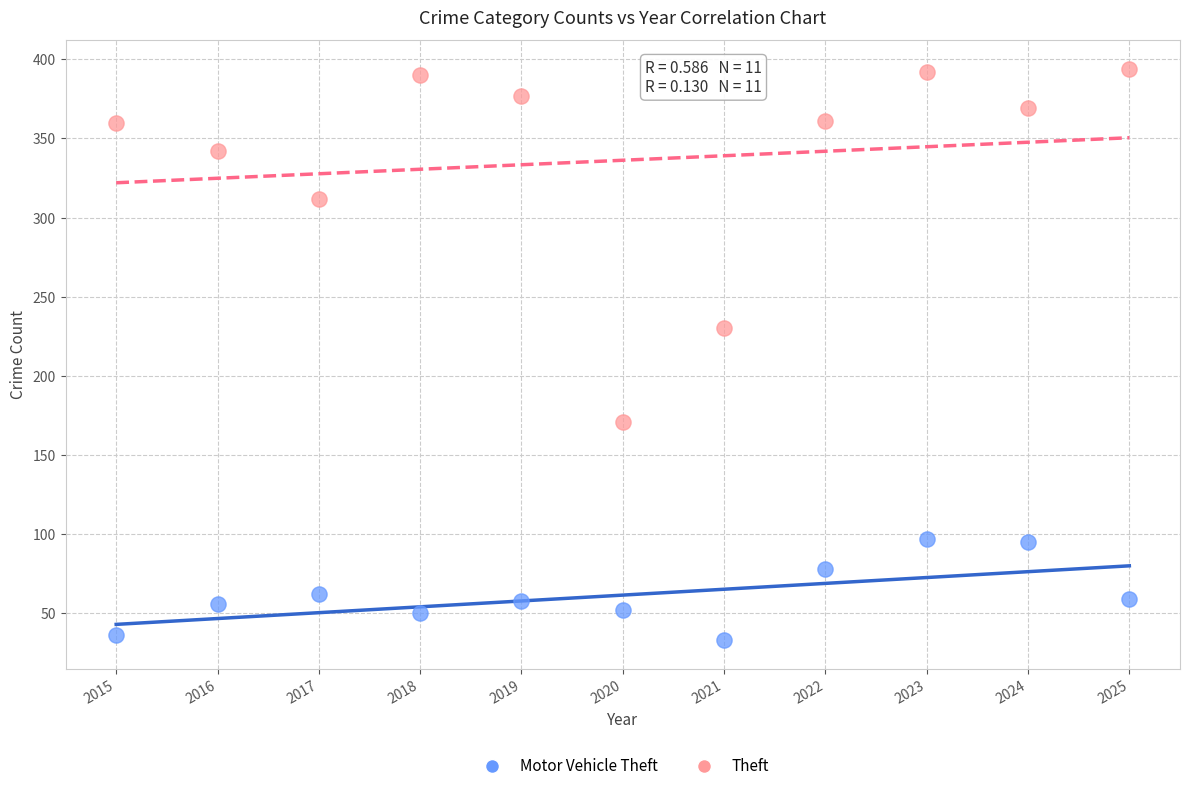

Which series reaches the maximum Y coordinate?

Theft